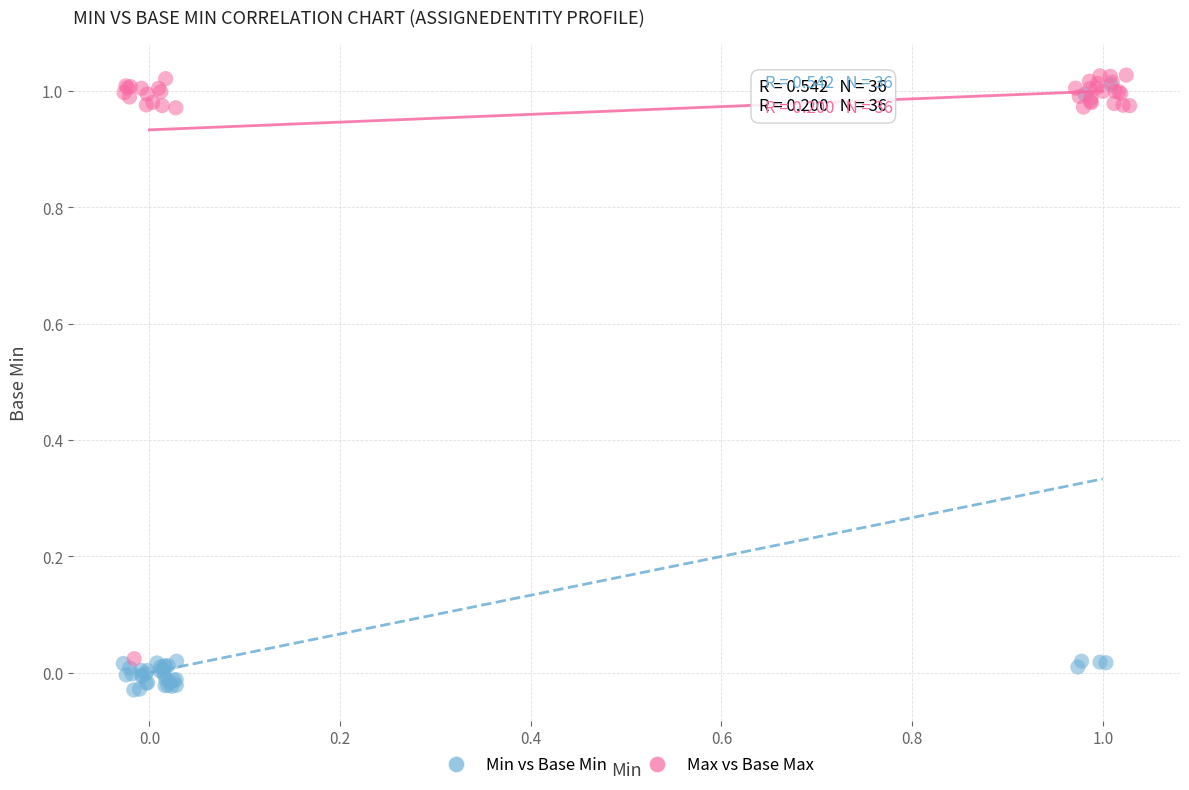

Which series contains the lowest Y value?

Min vs Base Min